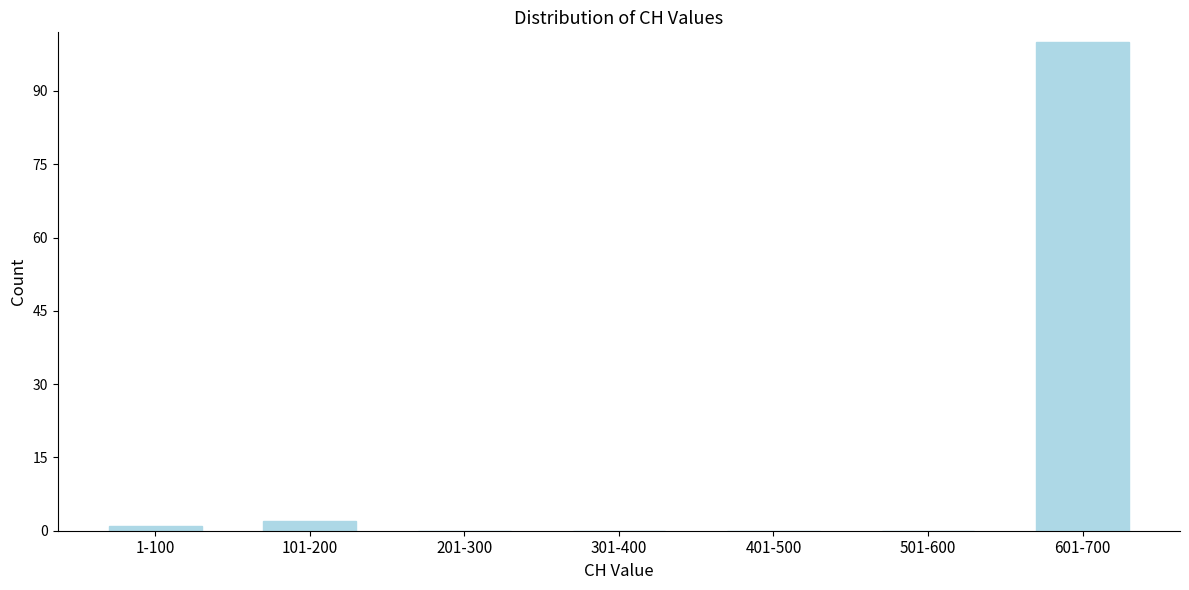

Reading left to right, extract all data points from this chart.

1-100=1	101-200=2	201-300=0	301-400=0	401-500=0	501-600=0	601-700=100